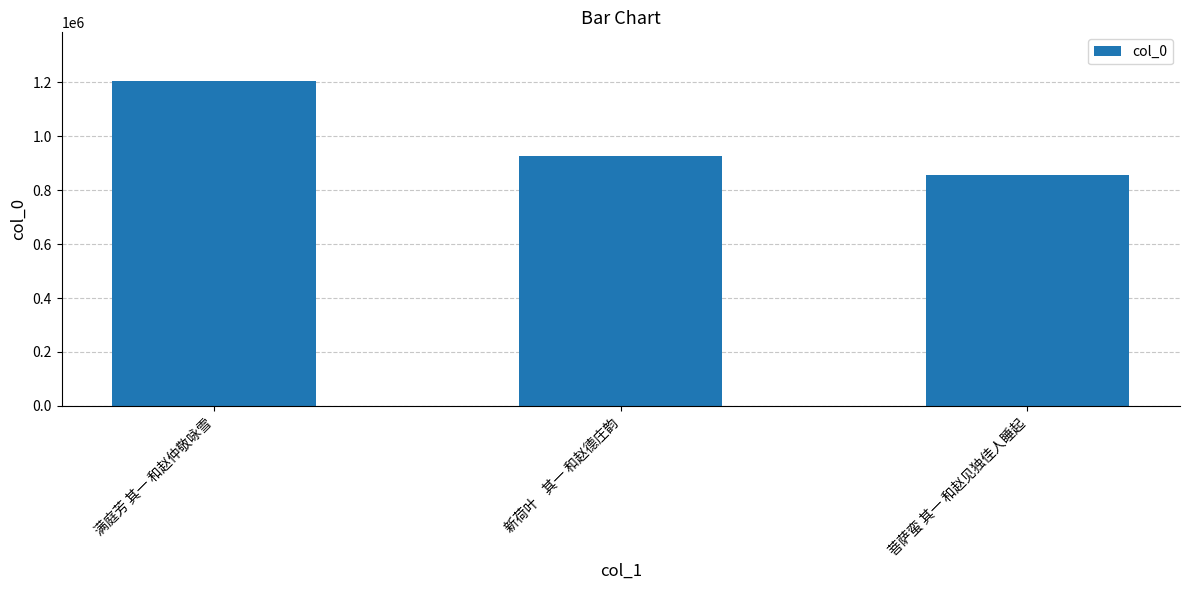

At which category does the chart reach its peak across all series?

满庭芳 其一 和赵仲敬咏雪